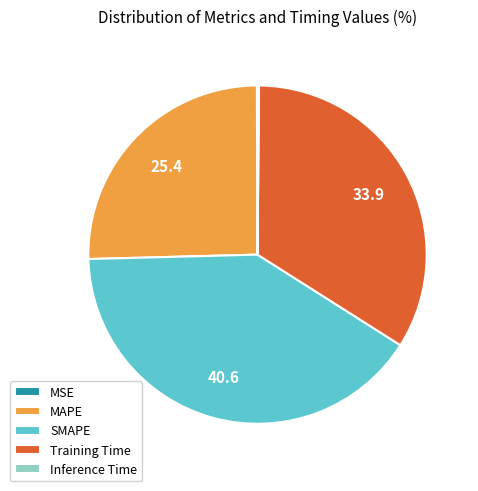

The MAPE slice represents 38% of the pie. True or false?

False